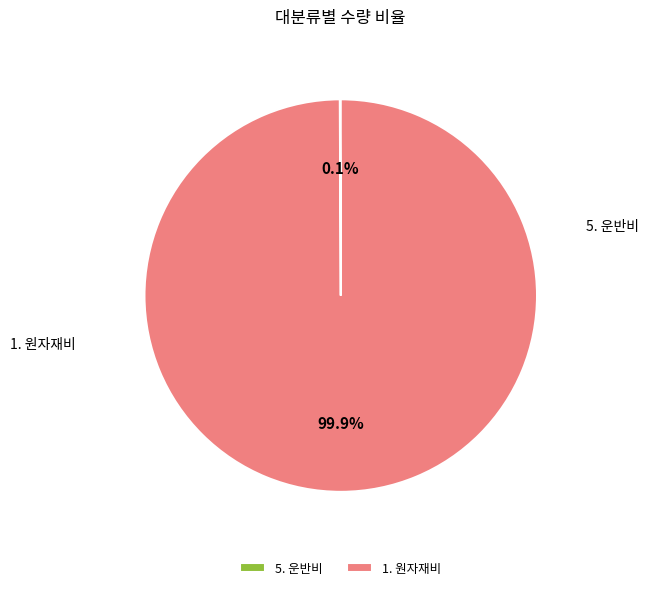

To the nearest percent, what percentage of the pie is 1. 원자재비?

100%